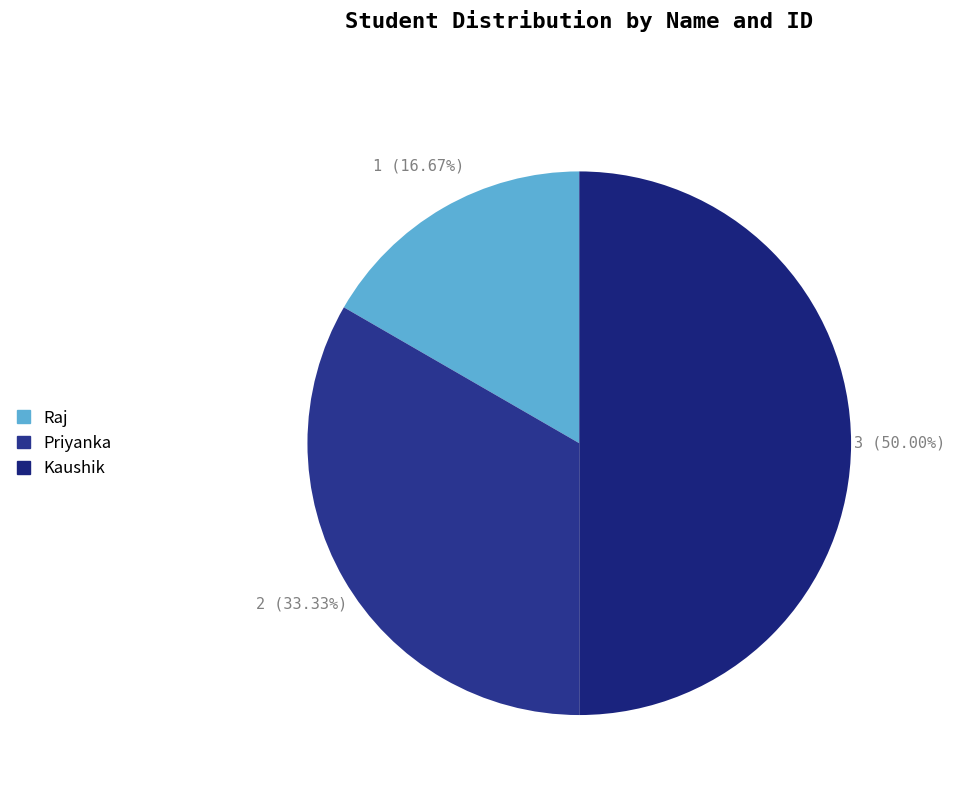

Rank the categories by value from lowest to highest.

Raj, Priyanka, Kaushik